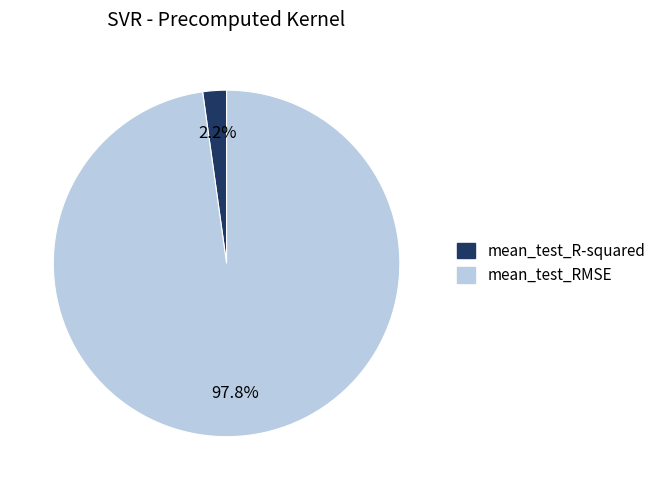

What is the majority slice?

mean_test_RMSE